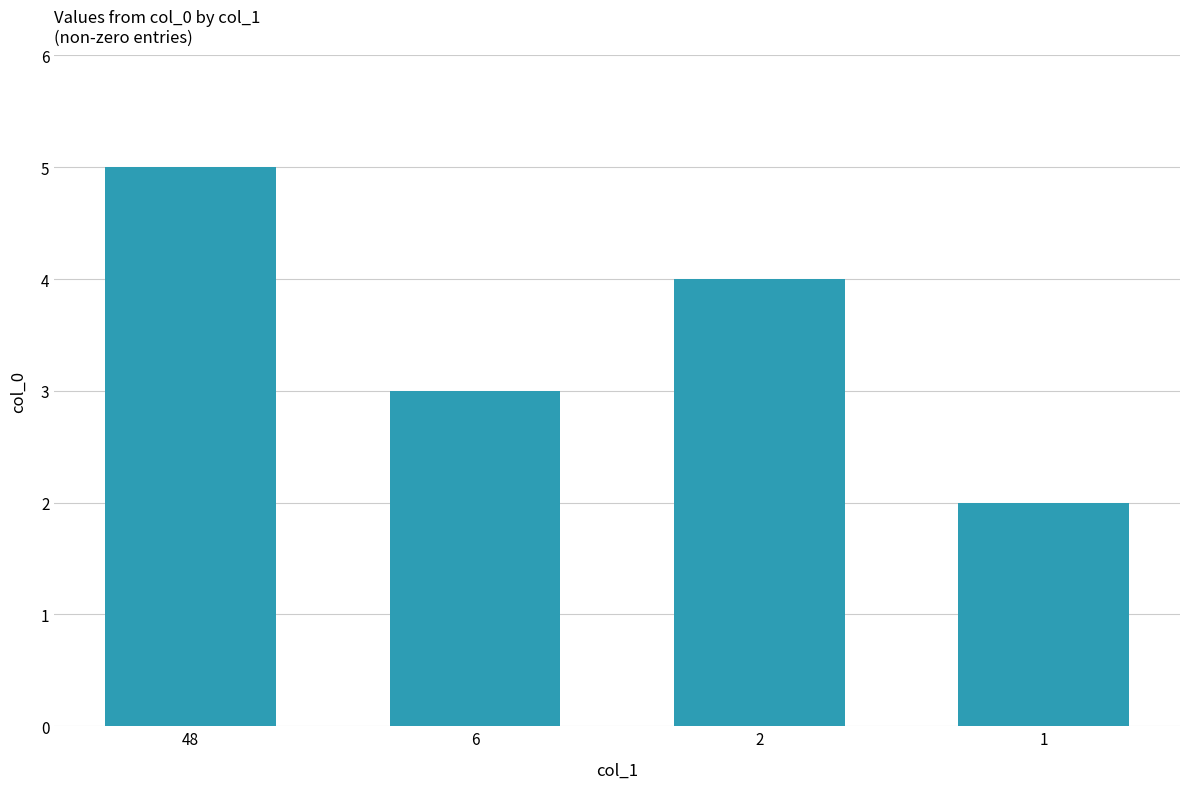

Rank the categories by value from lowest to highest.

1, 6, 2, 48